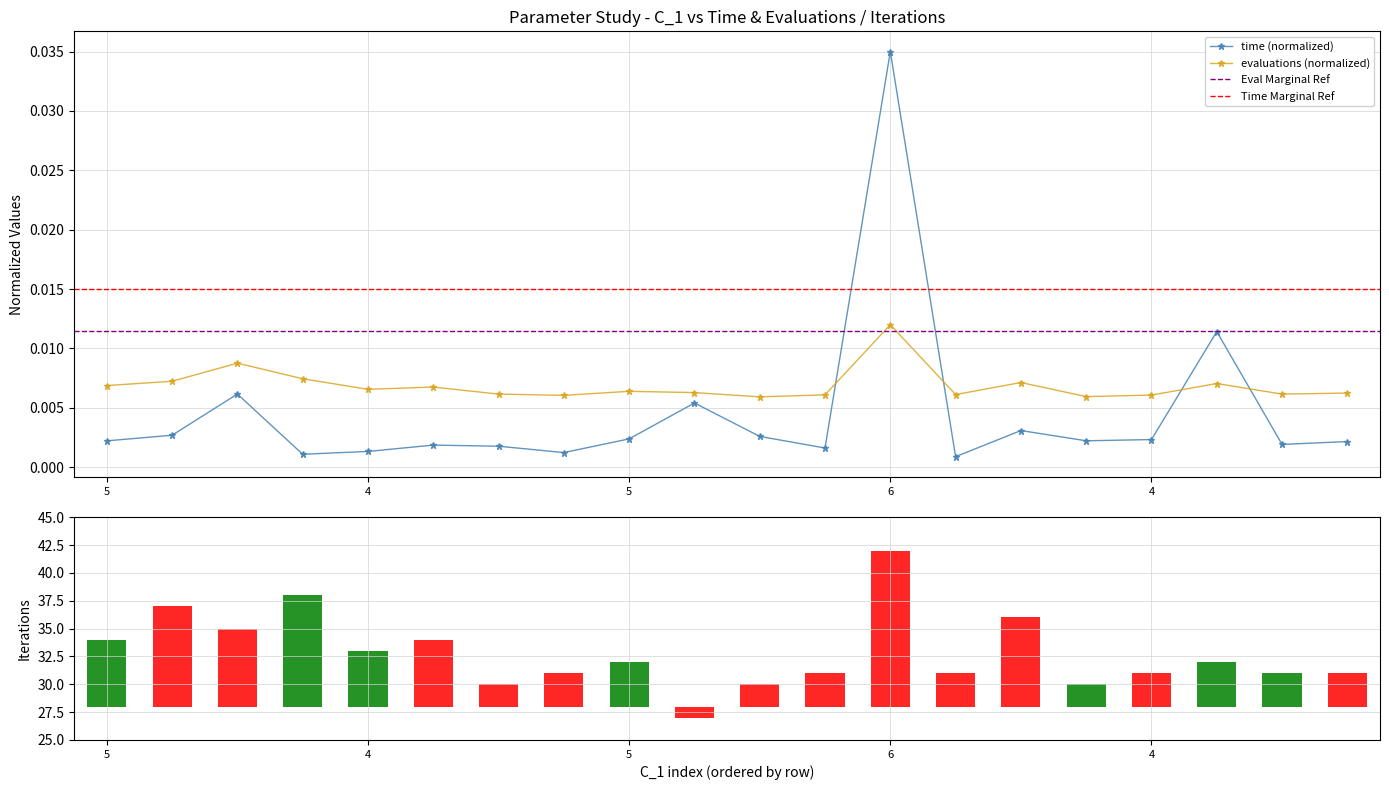

How many evaluations values are between 0 and 1?

20